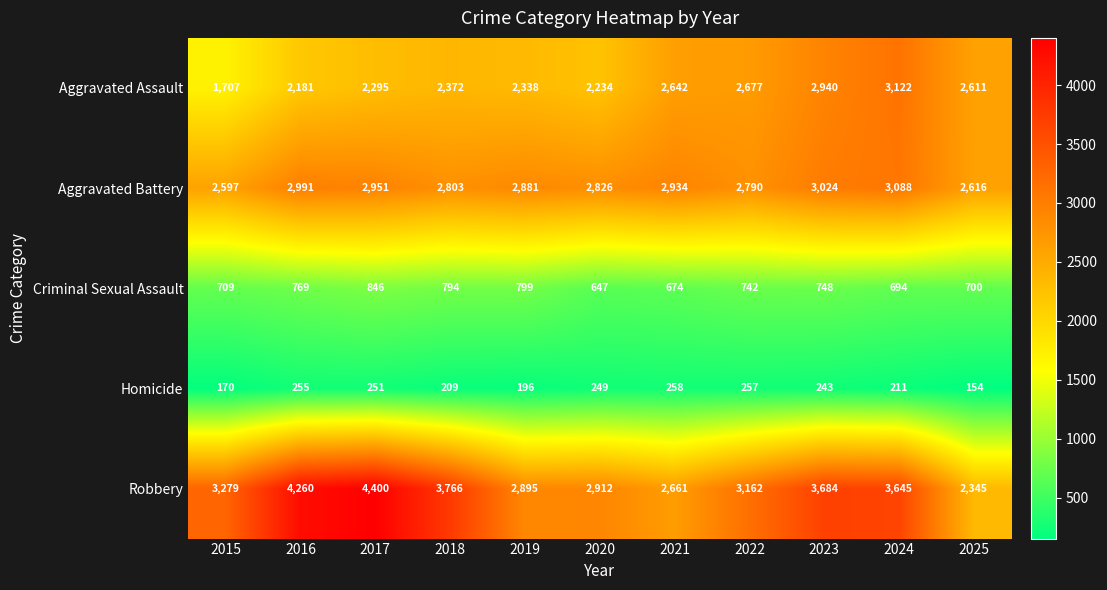

What is the sum of all Homicide values?

2453